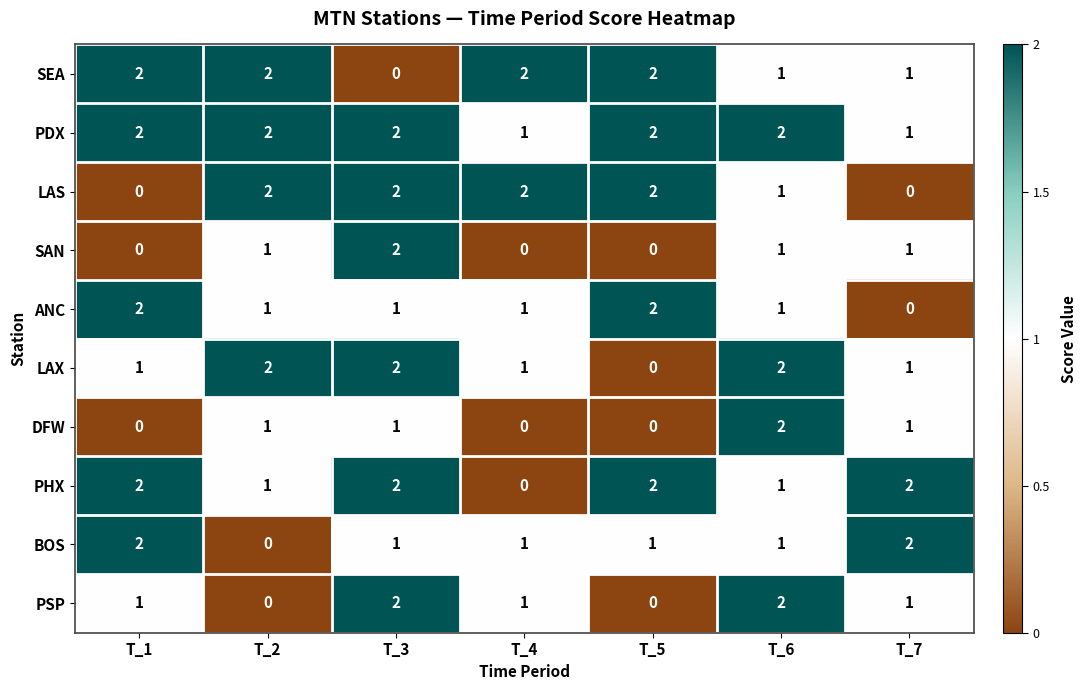

Count the number of categories in the chart.

7